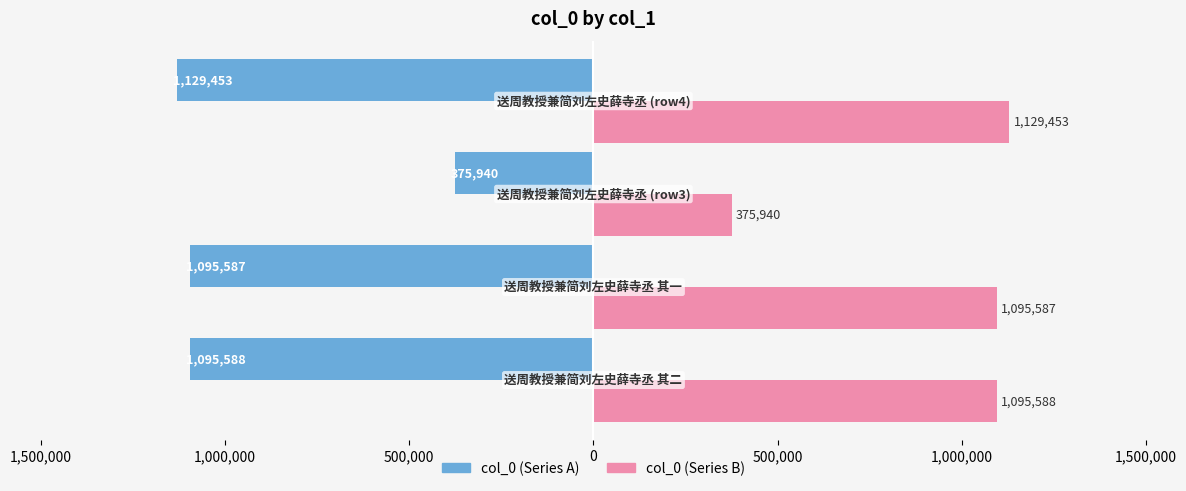

Reading left to right, list all the values displayed in this chart.

col_0 (left): -1095588	-1095587	-375940	-1129453
col_0 (right): 1095588	1095587	375940	1129453